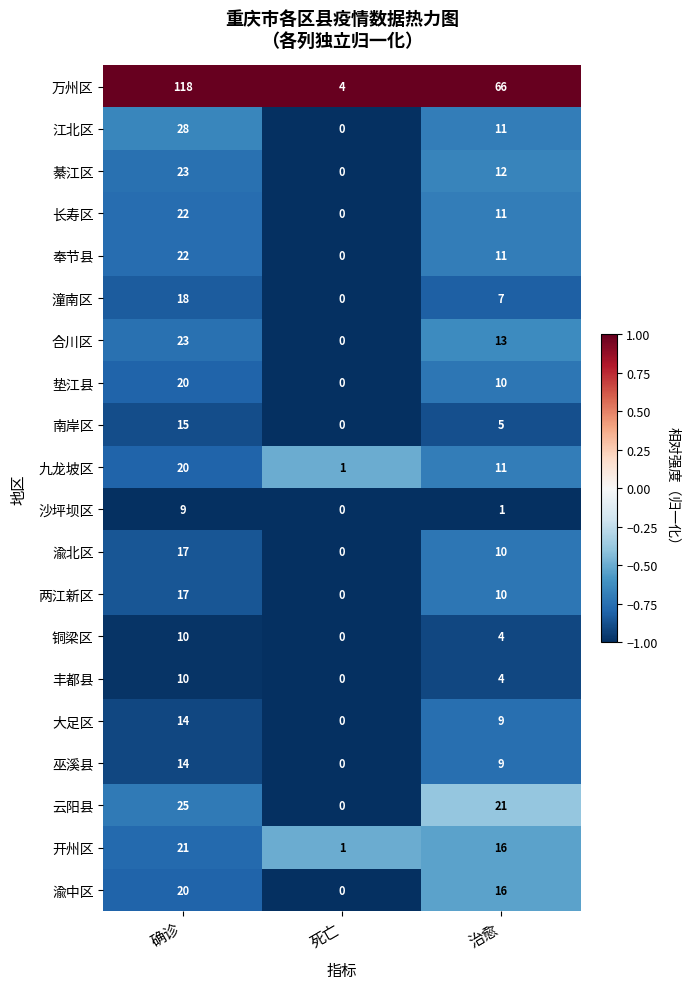

Which series changed the most between 确诊 and 治愈?

万州区